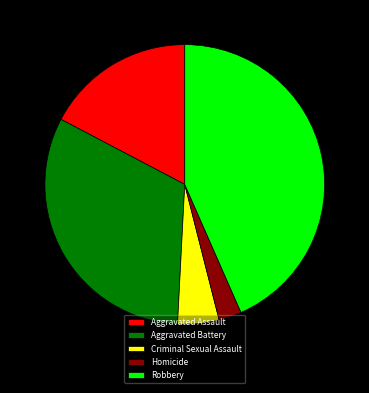

Rank the categories by value from lowest to highest.

Homicide, Criminal Sexual Assault, Aggravated Assault, Aggravated Battery, Robbery